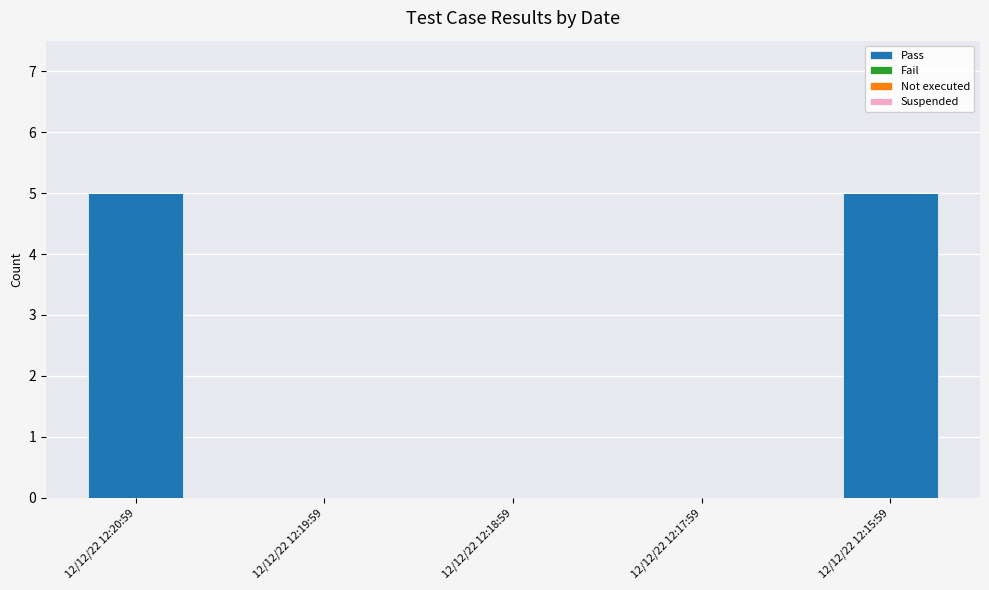

What is the maximum value shown in the chart?

5